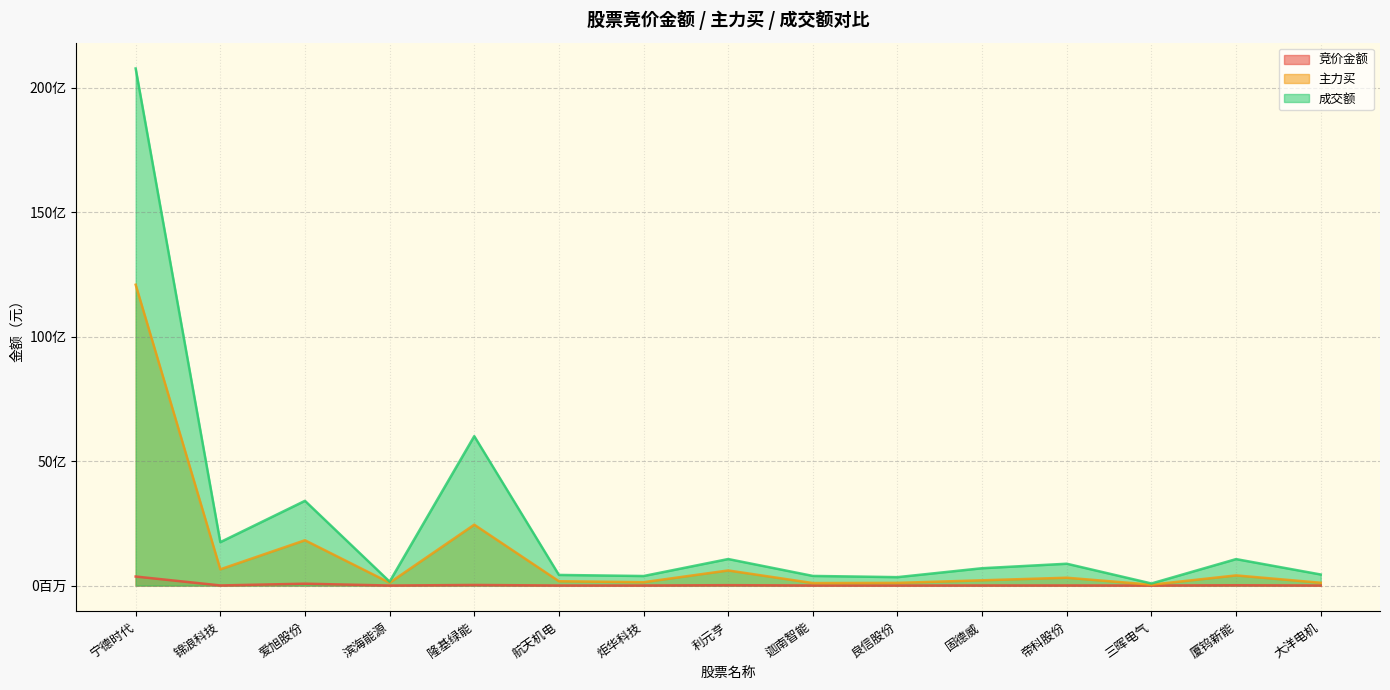

At how many categories does at least one series exceed 12161737418?

1